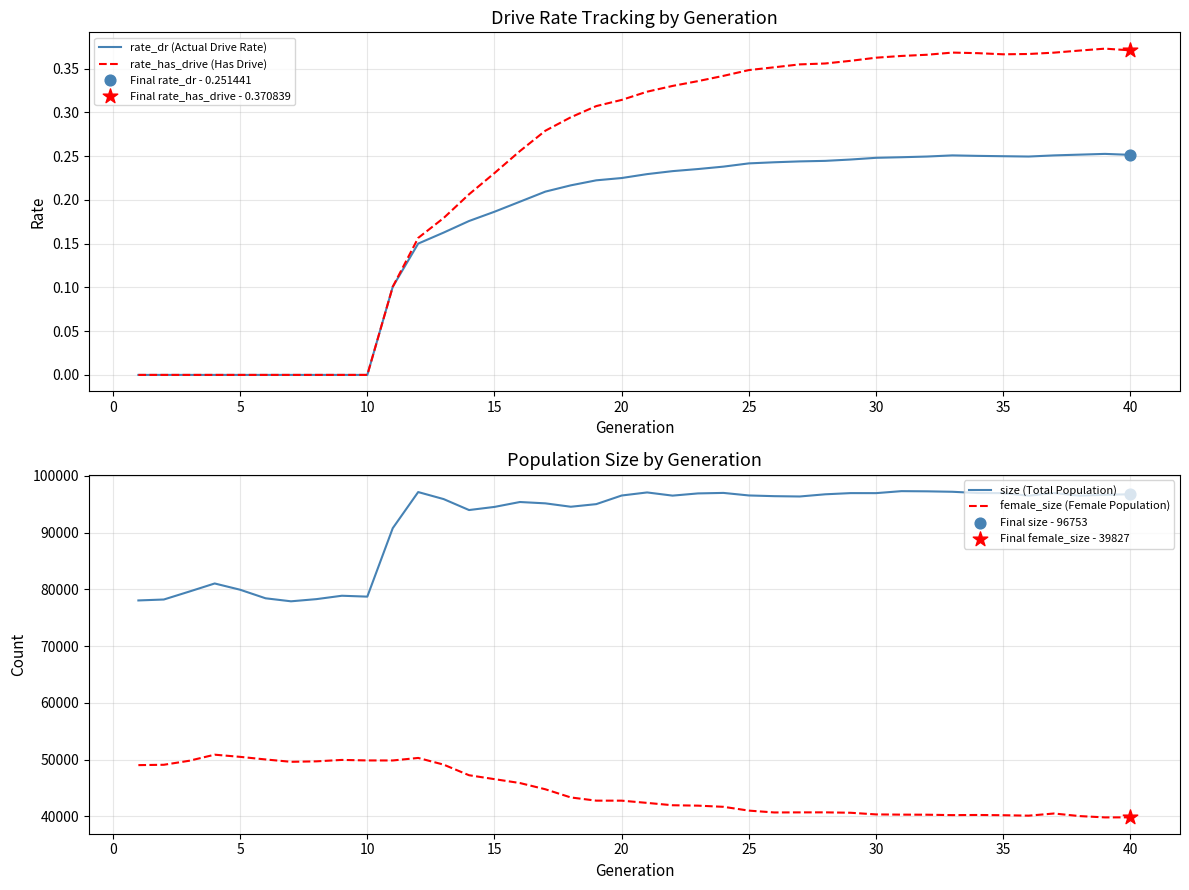

True or false: rate_has_drive (Has Drive) has a value of 0.1 at 30.

False